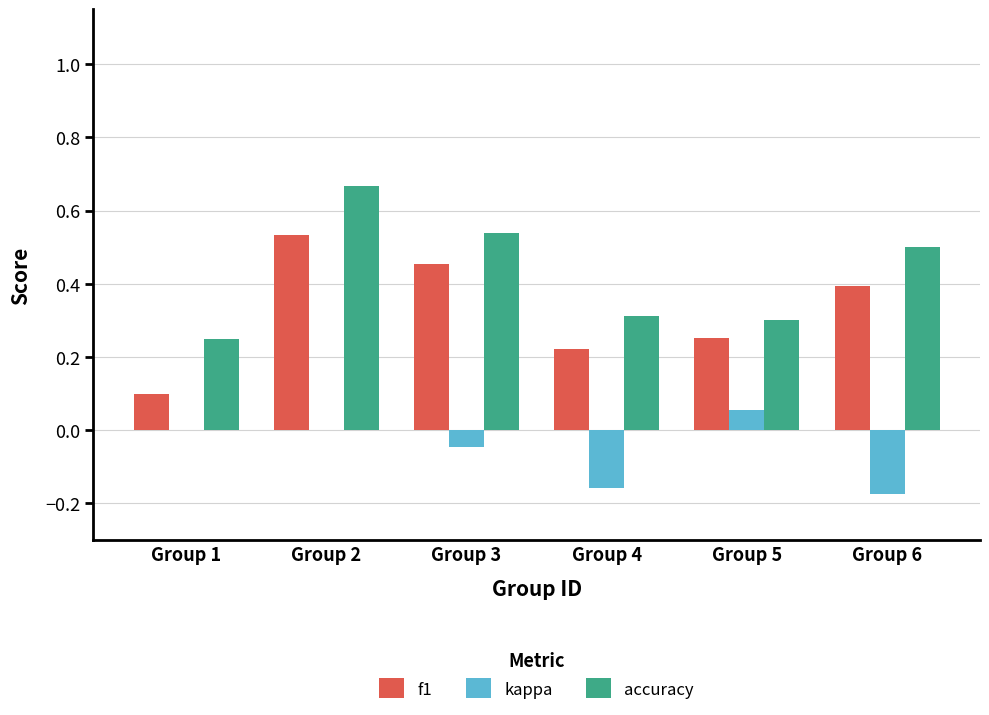

The value of f1 at Group 1 is 0.1. True or false?

True